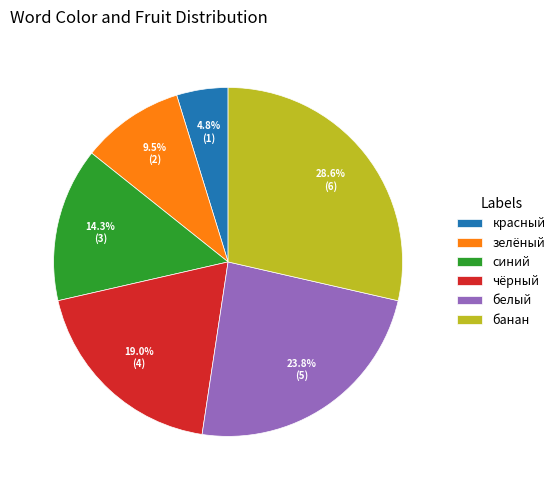

To the nearest percent, what is the average slice percentage?

17%